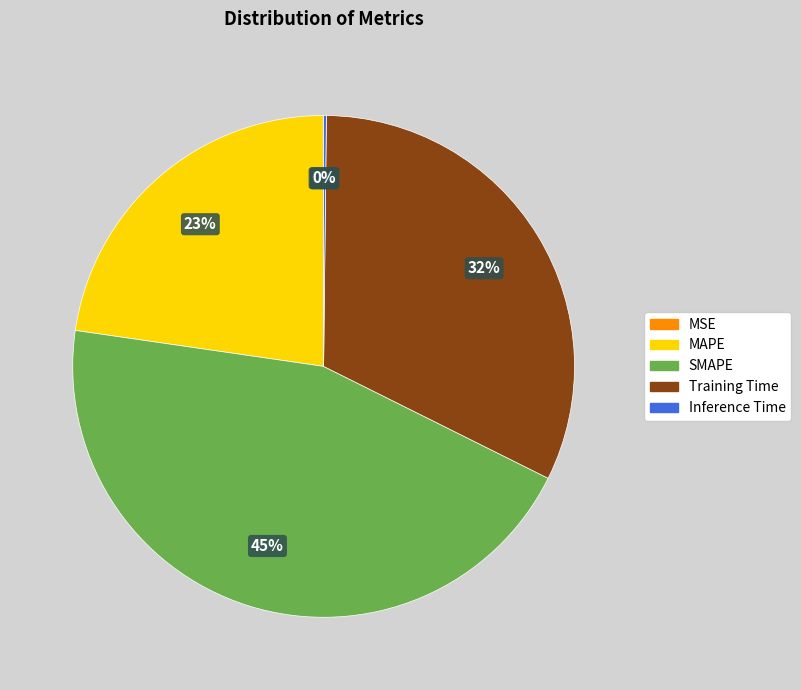

What is the largest slice in the pie chart?

SMAPE